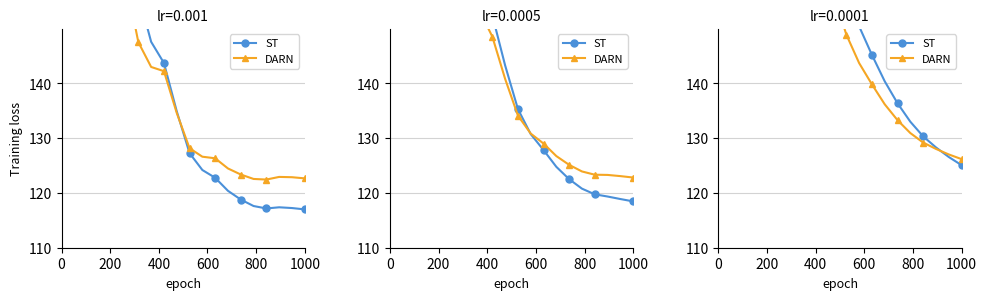

What is the greatest value displayed?

285.4